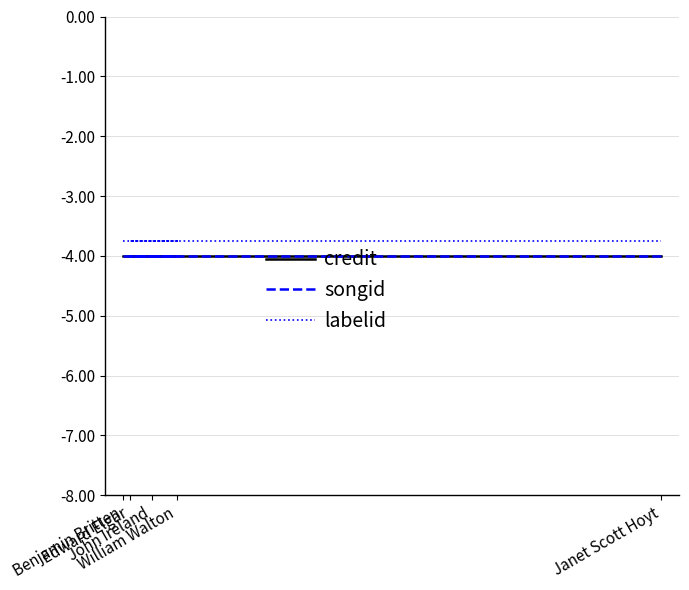

What is the total value across all series at John Ireland?

-11.8